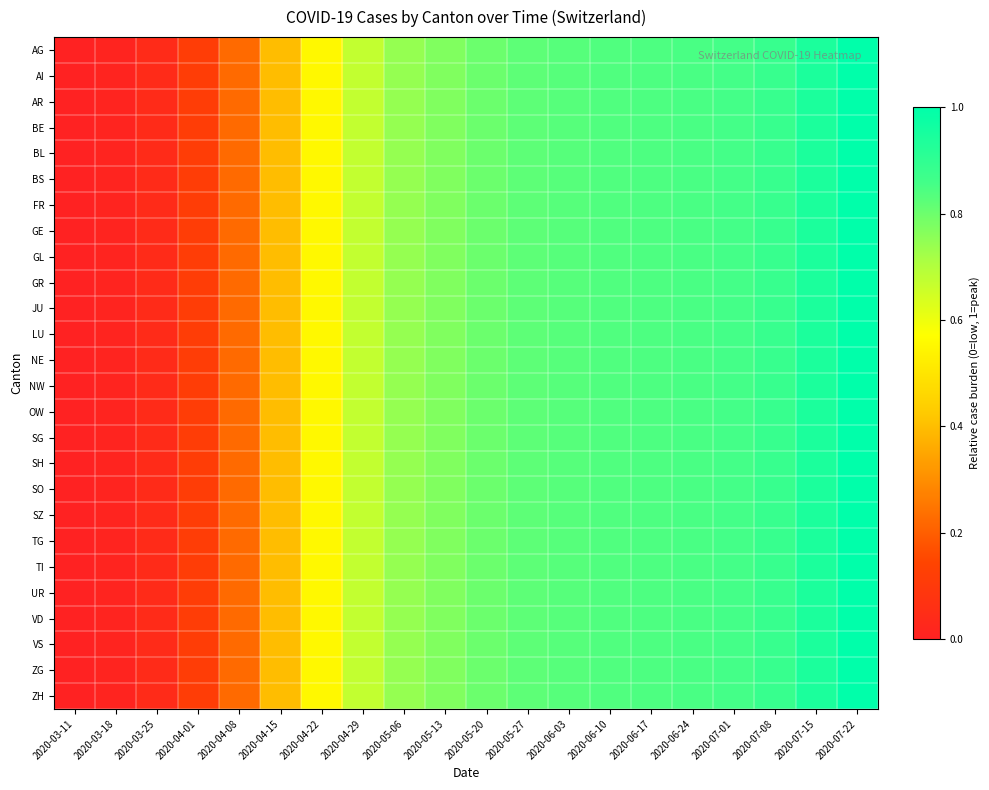

What is the total value across all series at 2020-07-15?

24.5